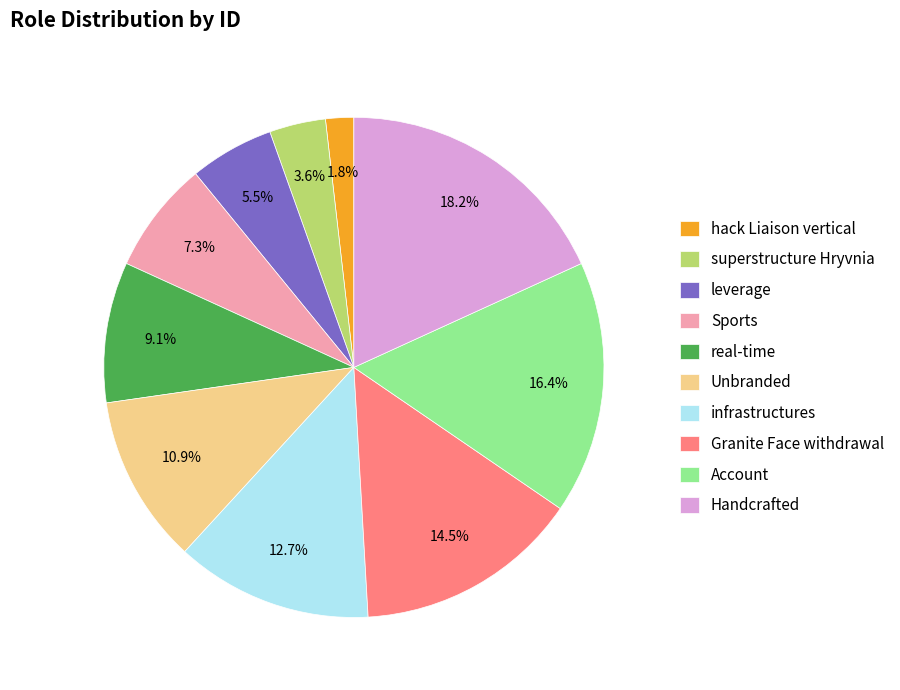

Is there any slice that represents more than half of the pie?

No